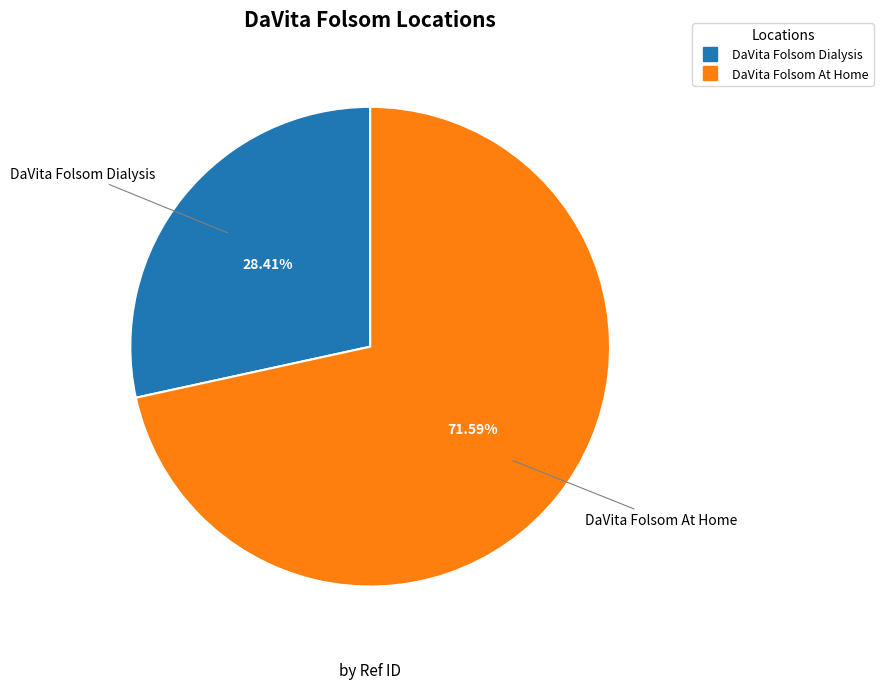

To the nearest percent, what is the difference between the largest and smallest slice percentages?

43%